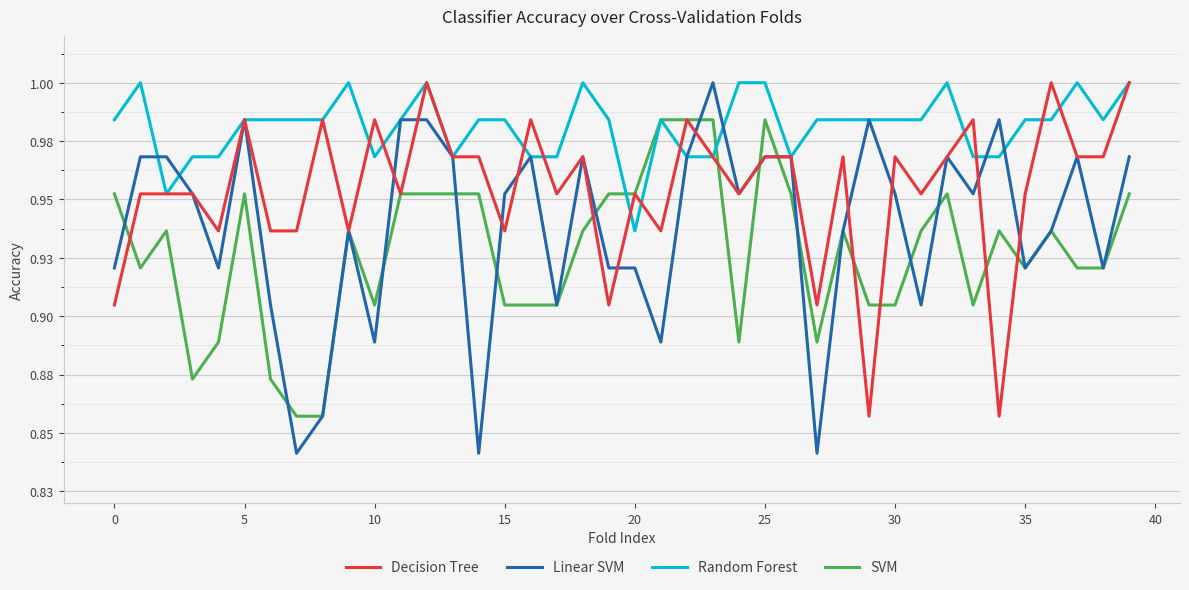

What is the difference between the maximum and minimum values in the Linear SVM series?

0.2